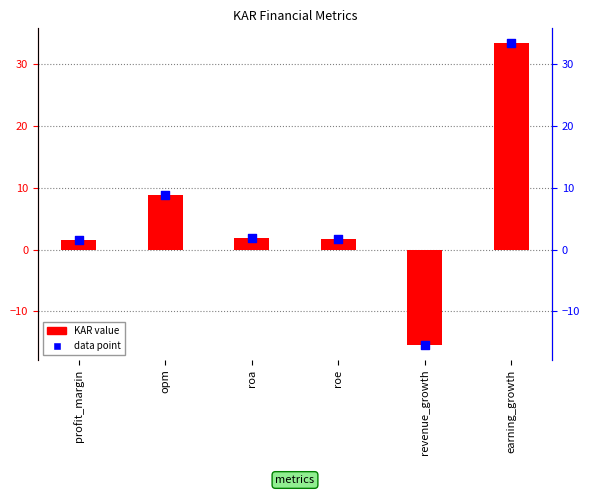

Which has a higher value, roa or profit_margin?

roa